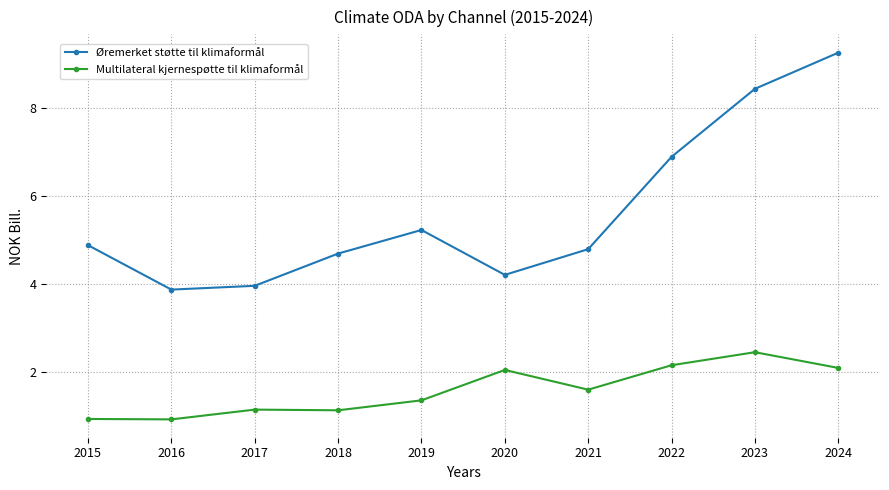

True or false: Øremerket støtte til klimaformål and Multilateral kjernespøtte til klimaformål intersect in this chart.

False